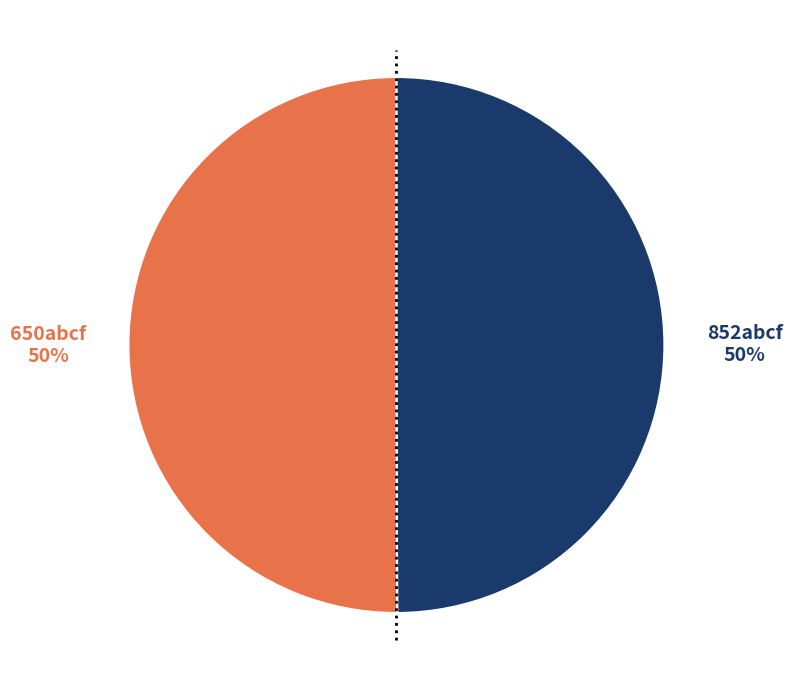

To the nearest percent, what portion does 852abcf represent?

50%